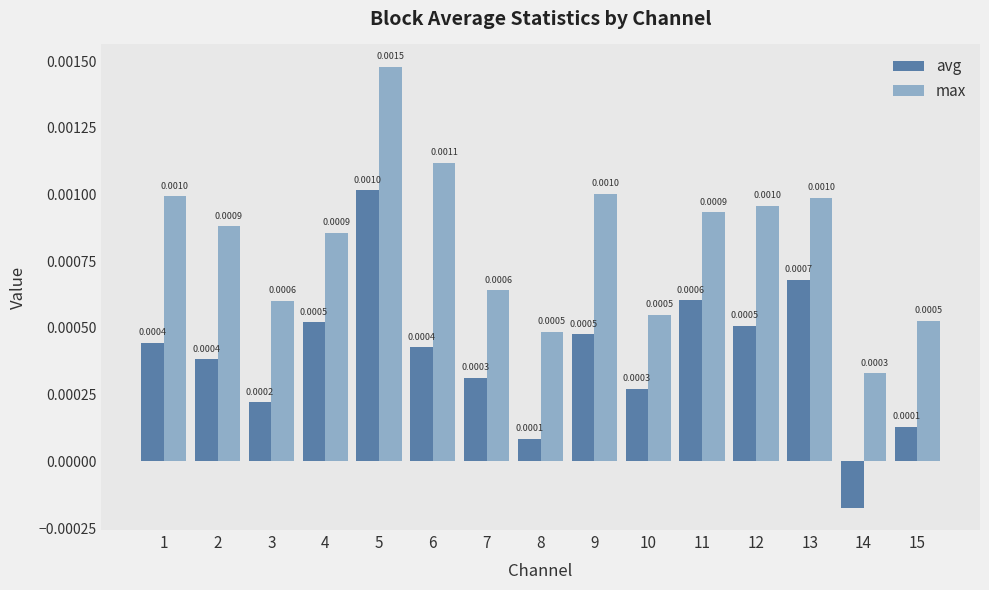

At 9, list the series in order from smallest to largest.

avg, max